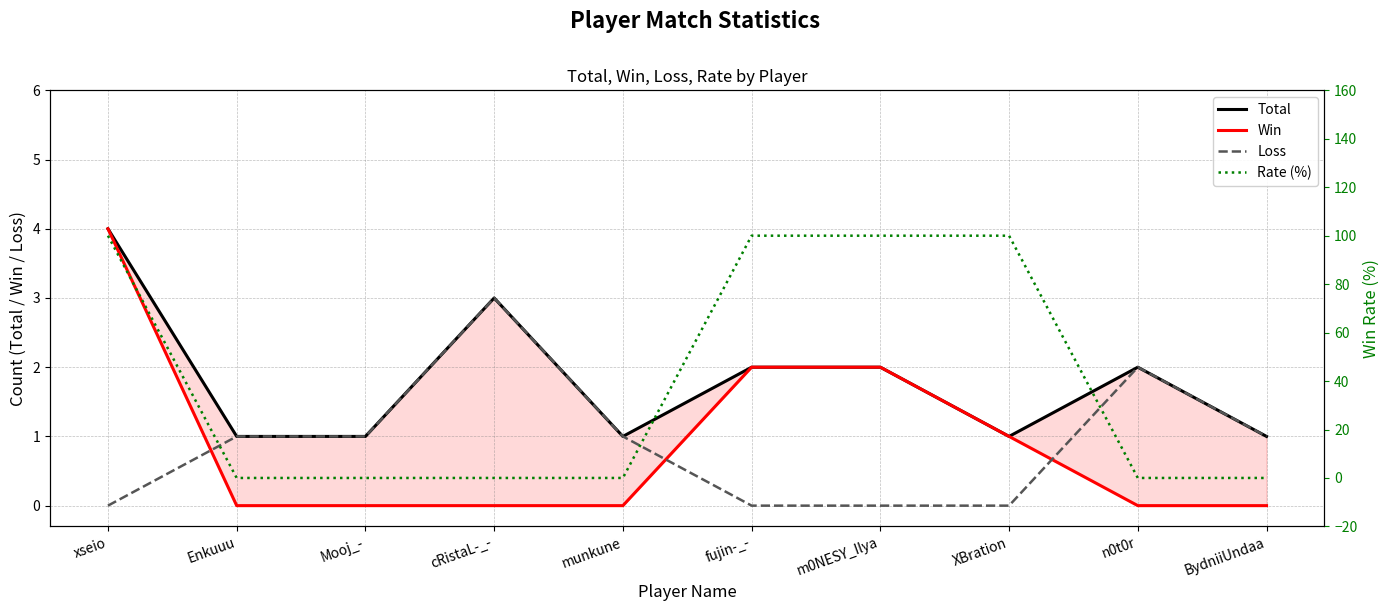

How many lines are shown in the chart?

4